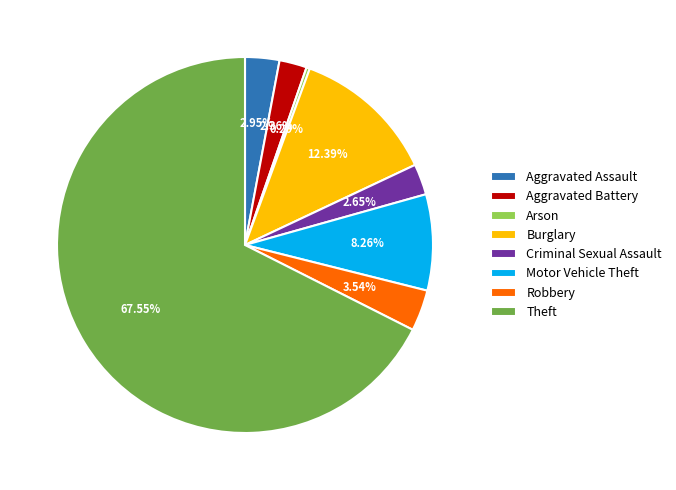

To the nearest percent, what percentage of the pie is Aggravated Battery?

2%